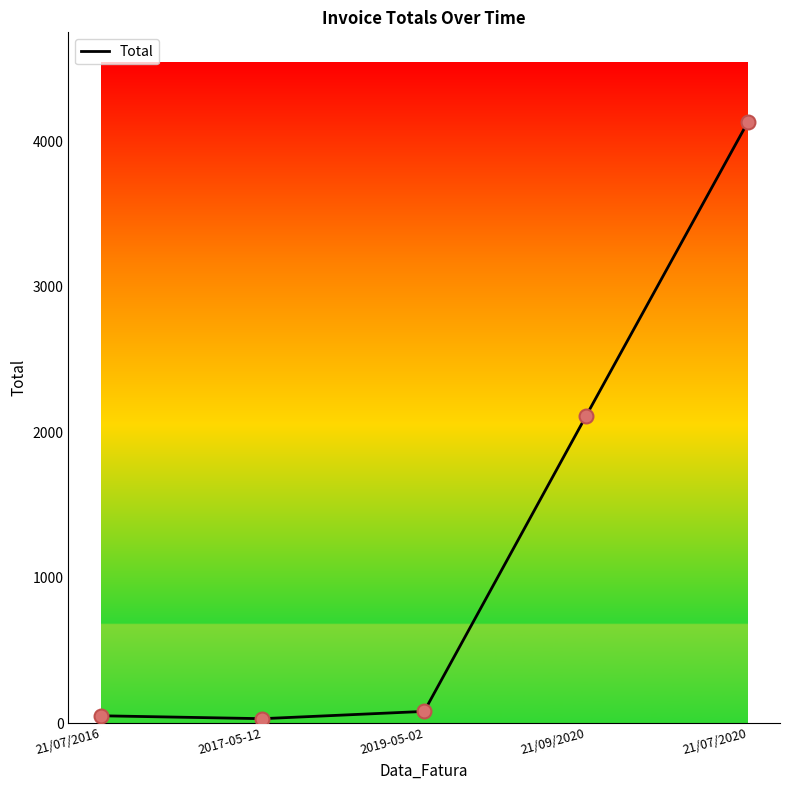

Approximately how many times larger is the value at 21/09/2020 compared to 21/07/2016?

42.2